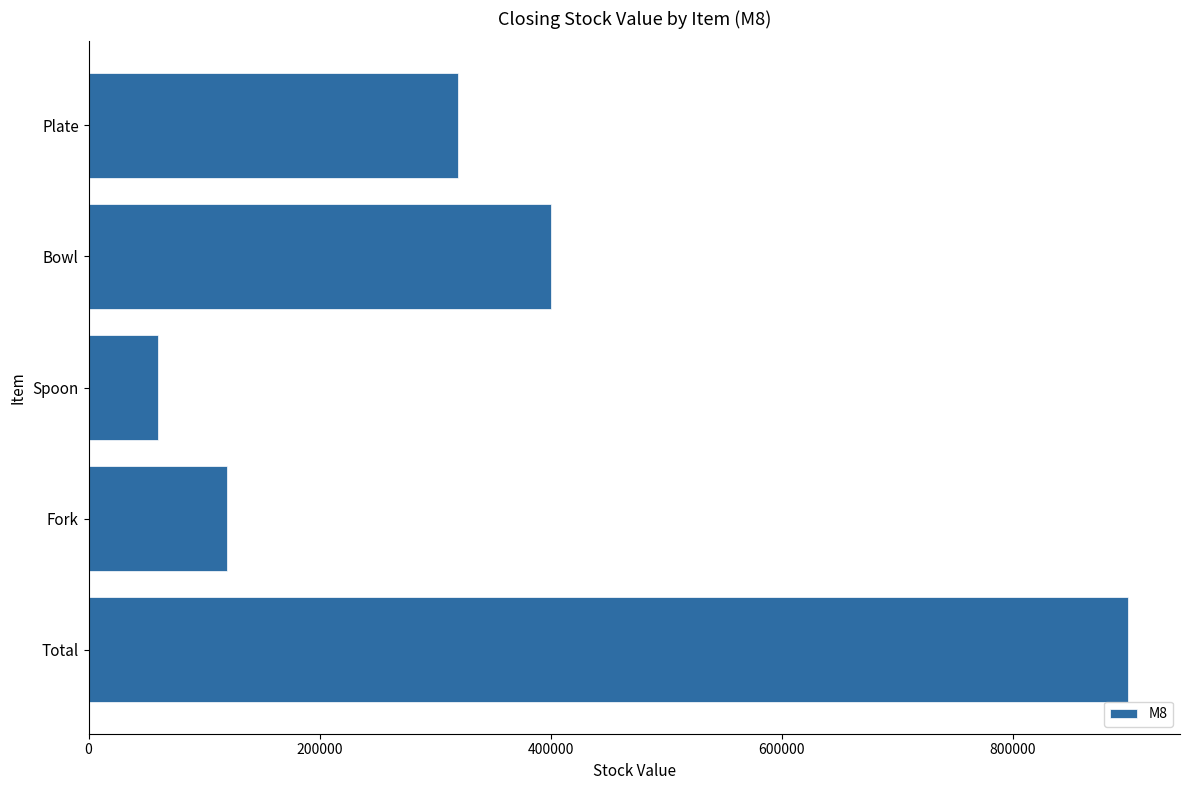

What is the change in value from Fork to Bowl?

+280000